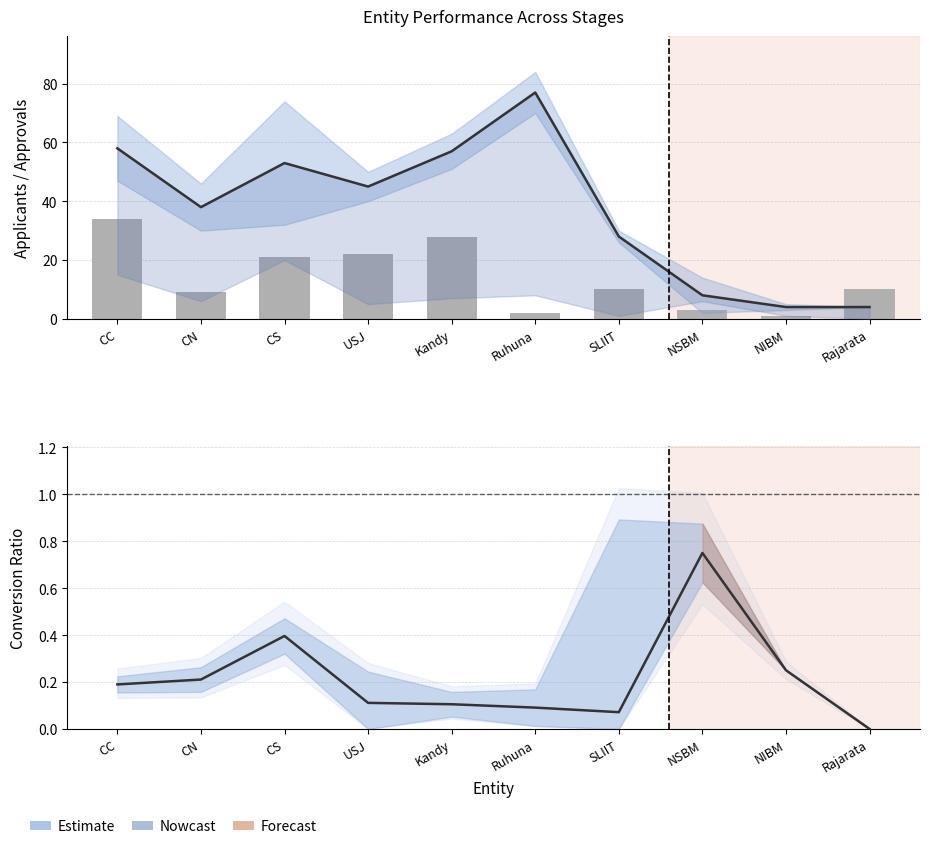

At how many categories does at least one series exceed 4?

9